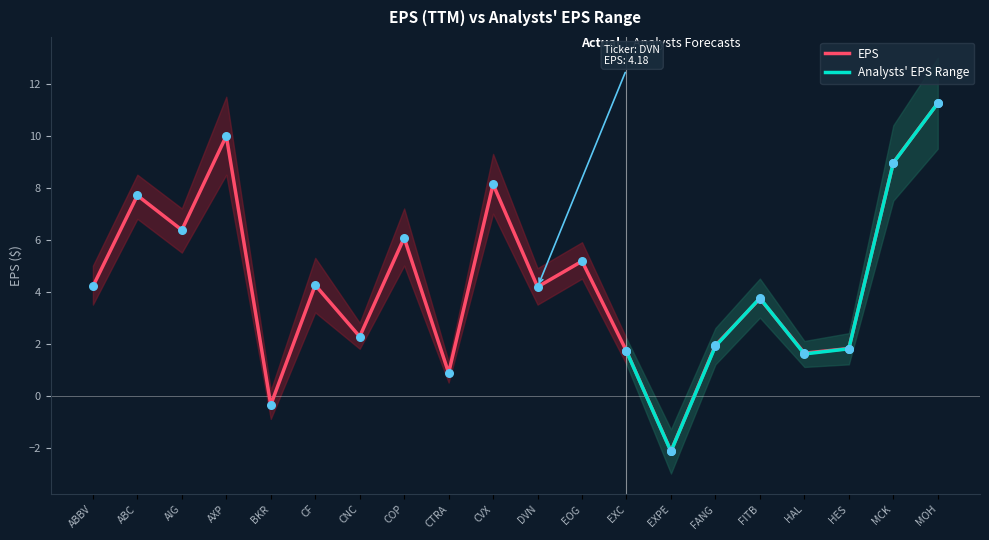

Which series has the largest Y range (max minus min)?

EPS (TTM)